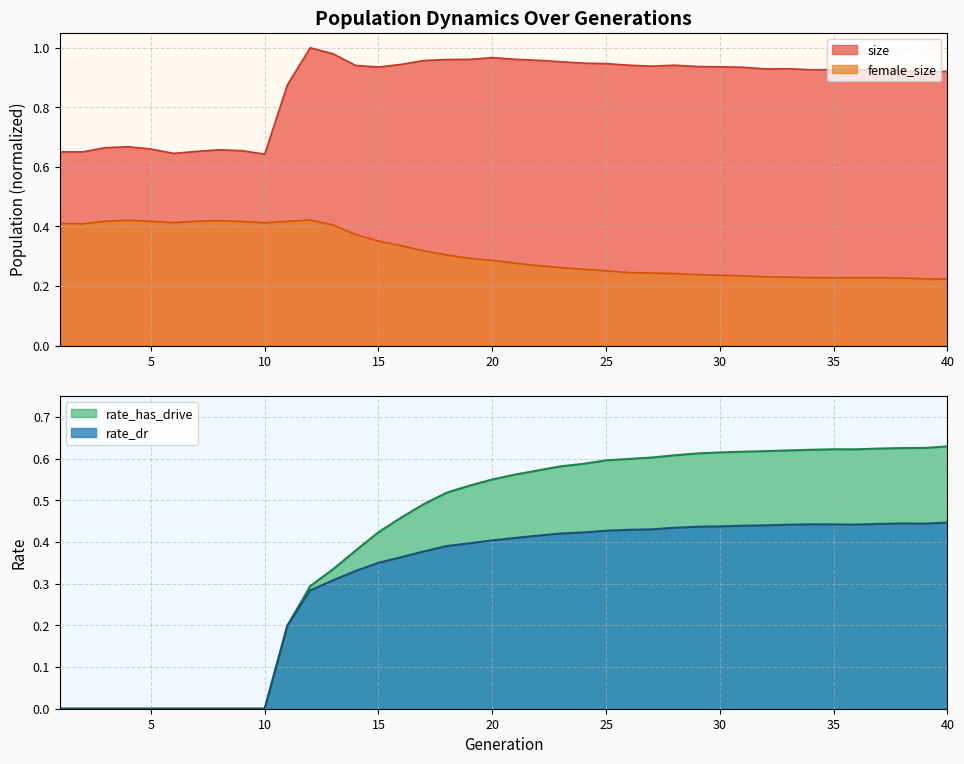

What is the value of the rate_has_drive point at the 25th from the left?

0.6